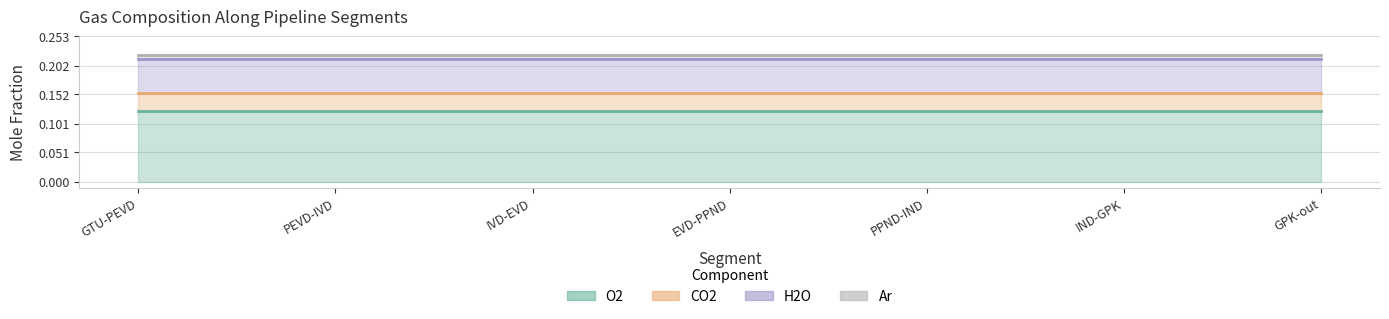

Which label corresponds to the smallest value in the chart?

GTU-PEVD